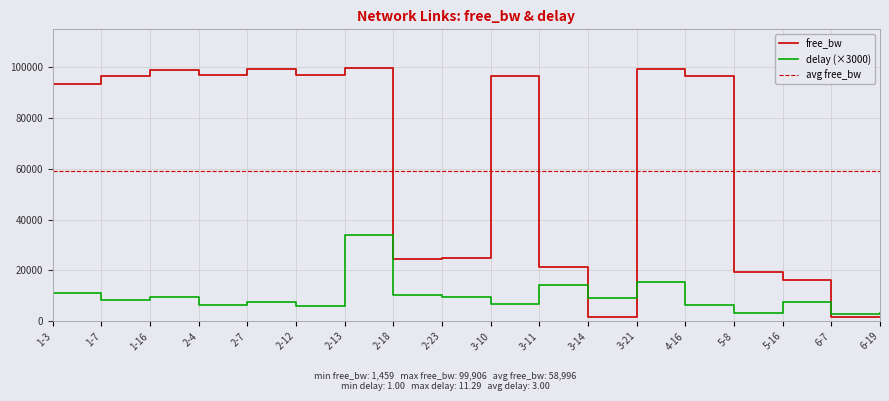

Is the value of avg free_bw at 2-13 greater than the value of free_bw at 2-12?

No